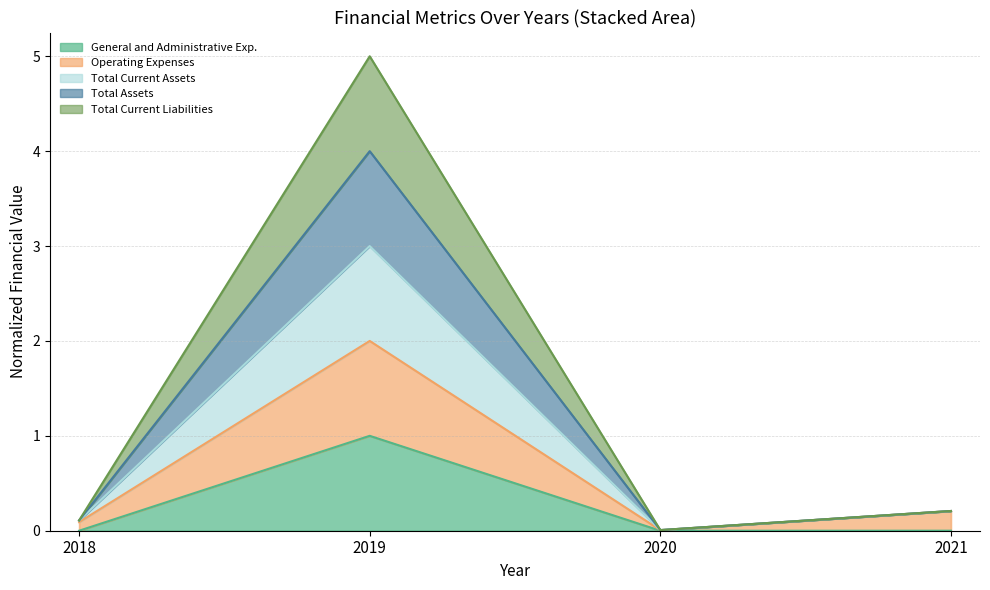

Which series changed the most between 2018 and 2021?

Operating Expenses